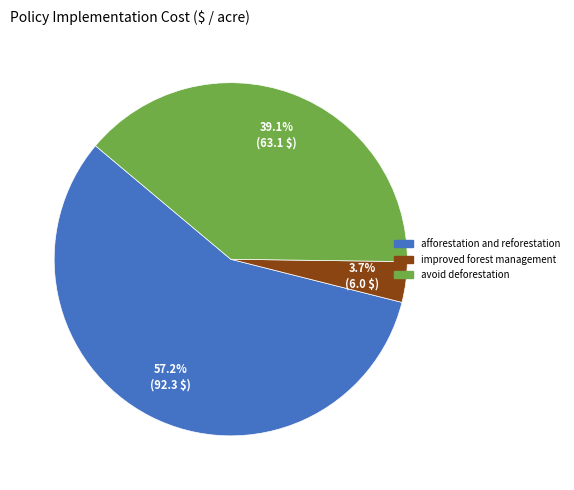

Which category has the biggest portion of the pie?

afforestation and reforestation